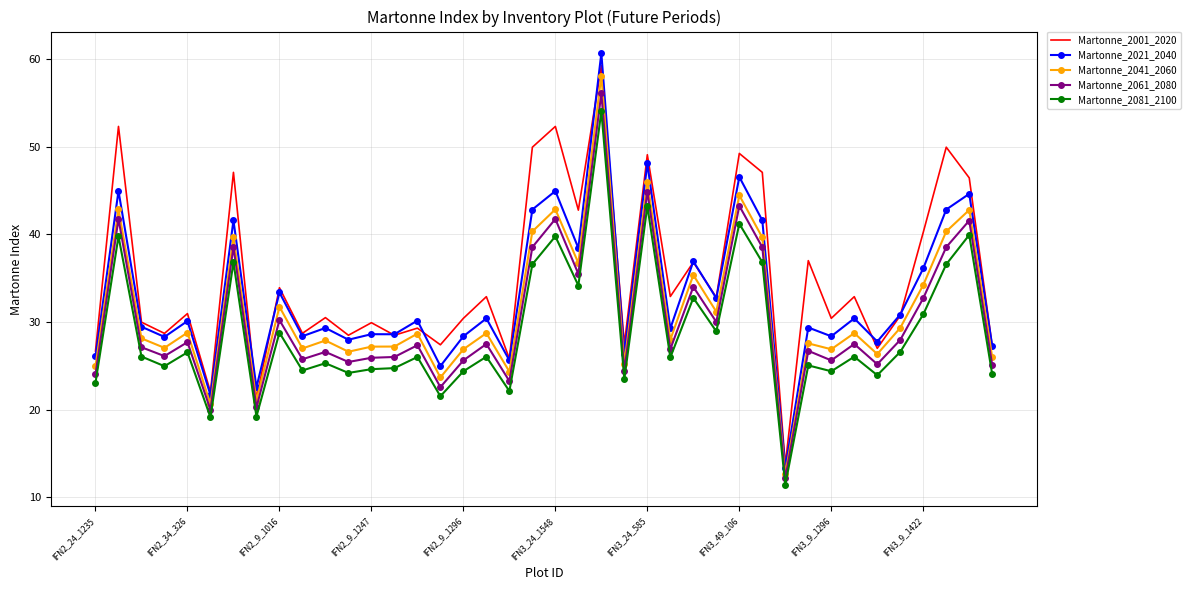

True or false: Martonne_2061_2080 and Martonne_2021_2040 intersect in this chart.

False